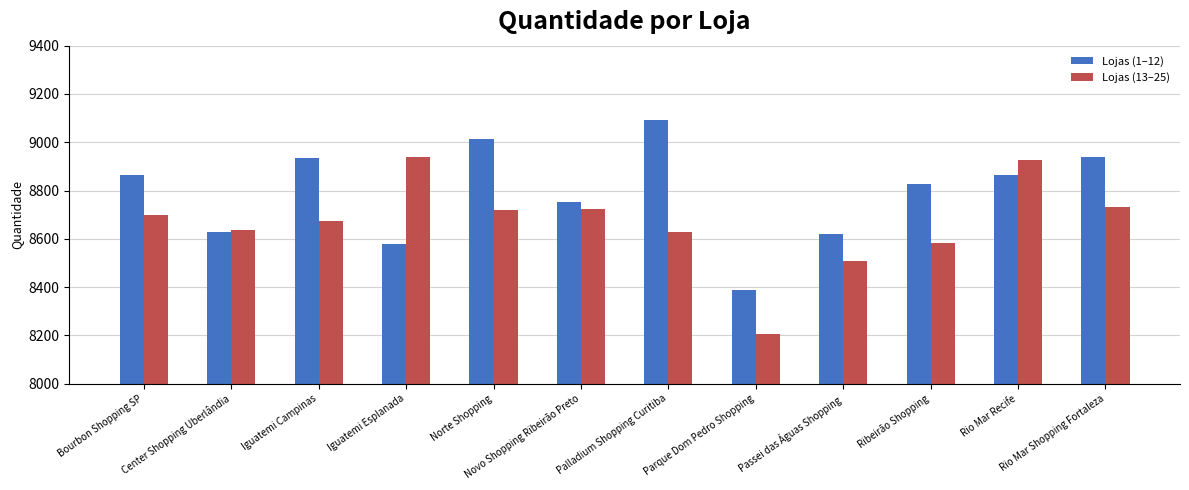

How many data points does each series have?

12